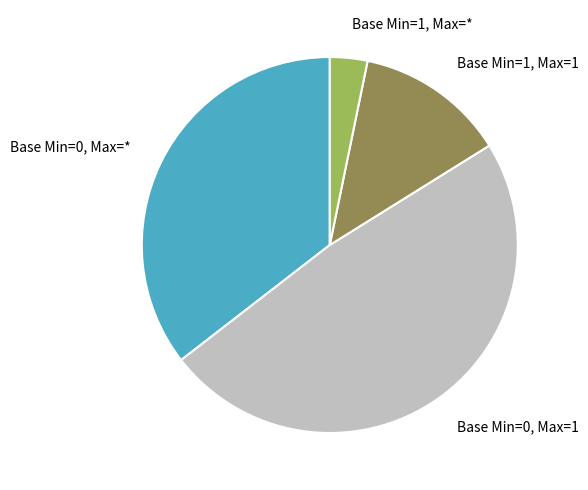

Rank the categories by value from lowest to highest.

Base Min=1, Max=*, Base Min=1, Max=1, Base Min=0, Max=*, Base Min=0, Max=1